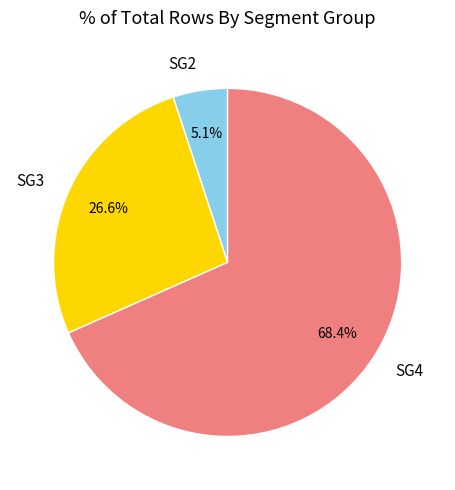

Between SG4 and SG2, which is larger?

SG4